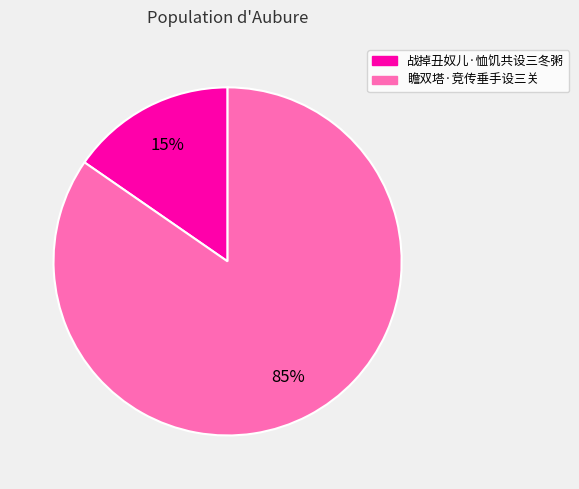

Which slice is the largest?

瞻双塔·竞传垂手设三关